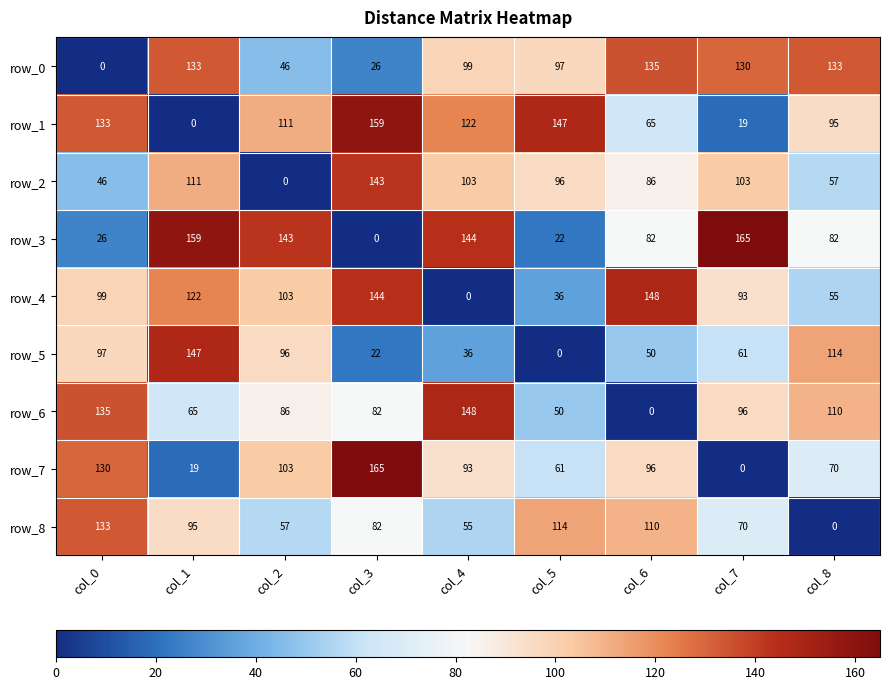

What is the spread (max minus min) of values at col_4?

148